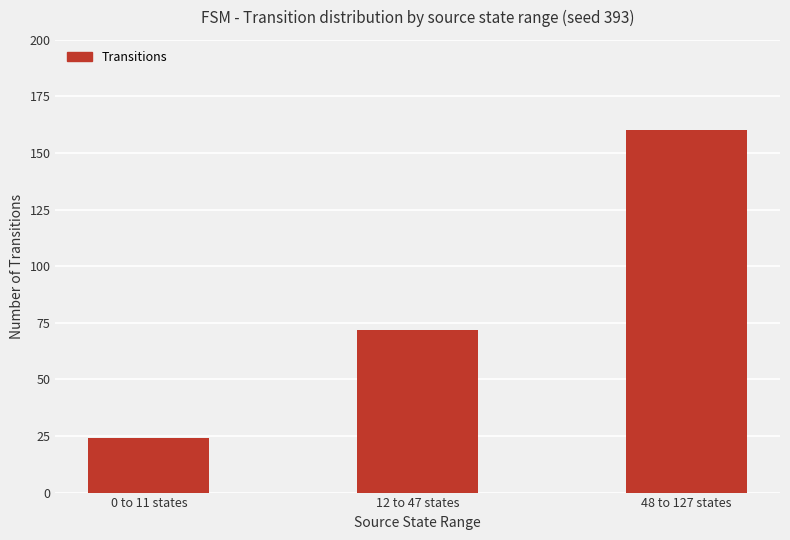

Between 0 to 11 states and 48 to 127 states, which is larger?

48 to 127 states